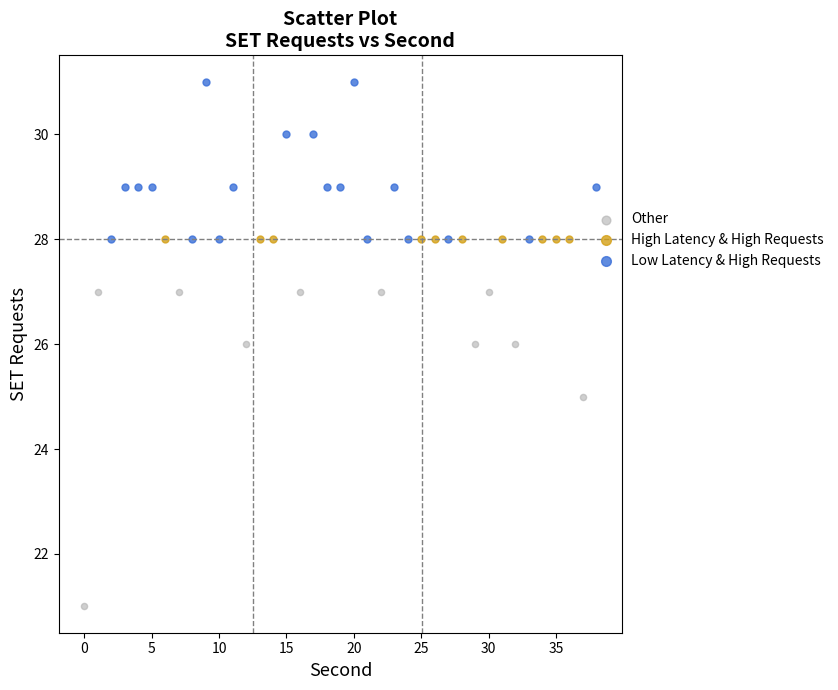

Which series reaches the maximum Y coordinate?

Low Latency & High Requests